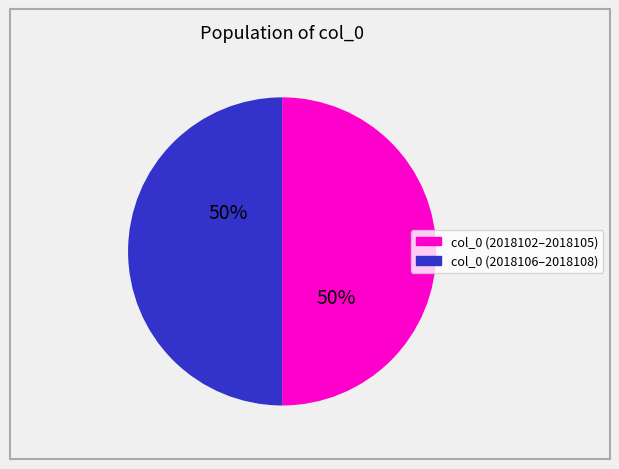

To the nearest percent, what is the average slice percentage?

50%